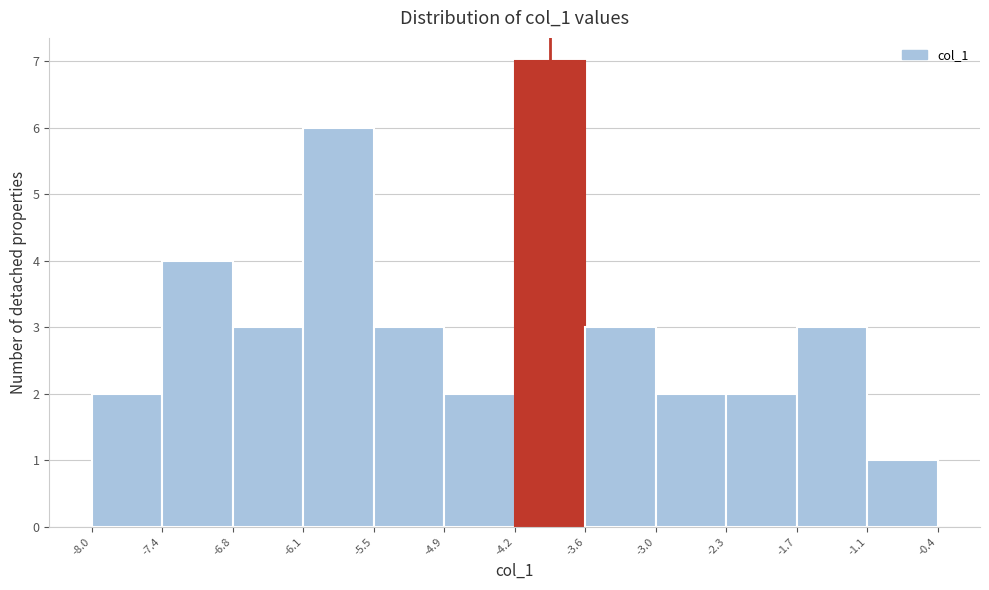

Over which range of the x-axis is the bar tallest?

-4.2 to -3.6